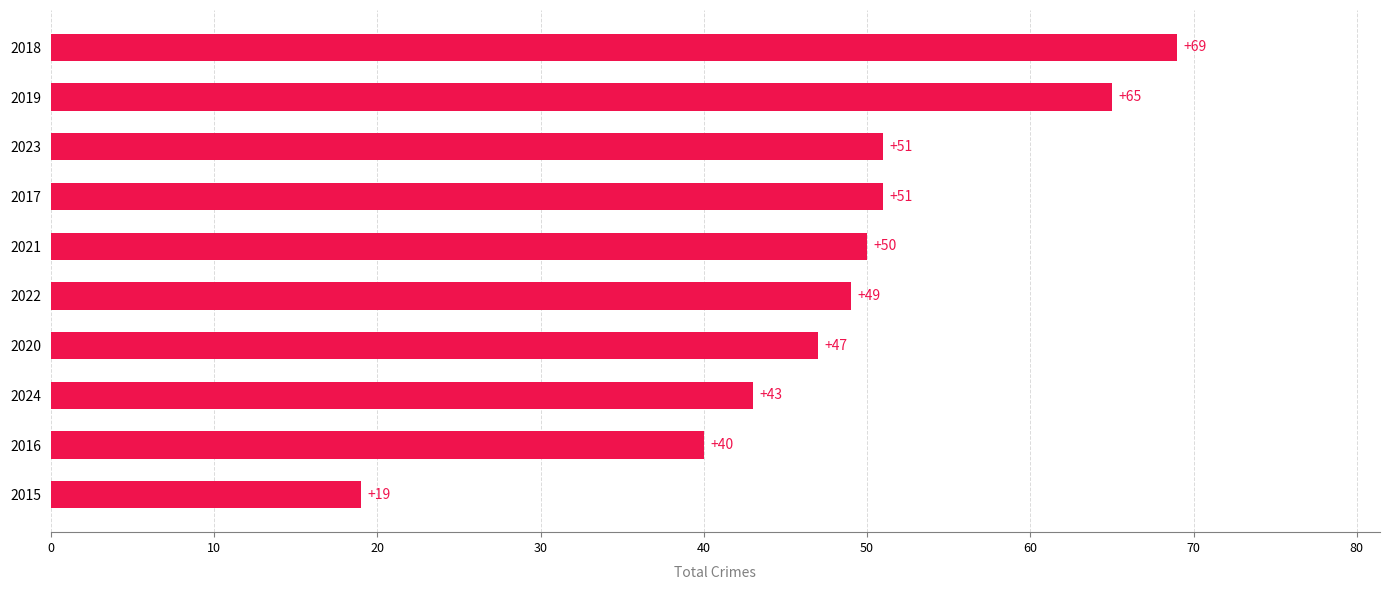

Approximately how many times larger is the value at 2022 compared to 2019?

0.8